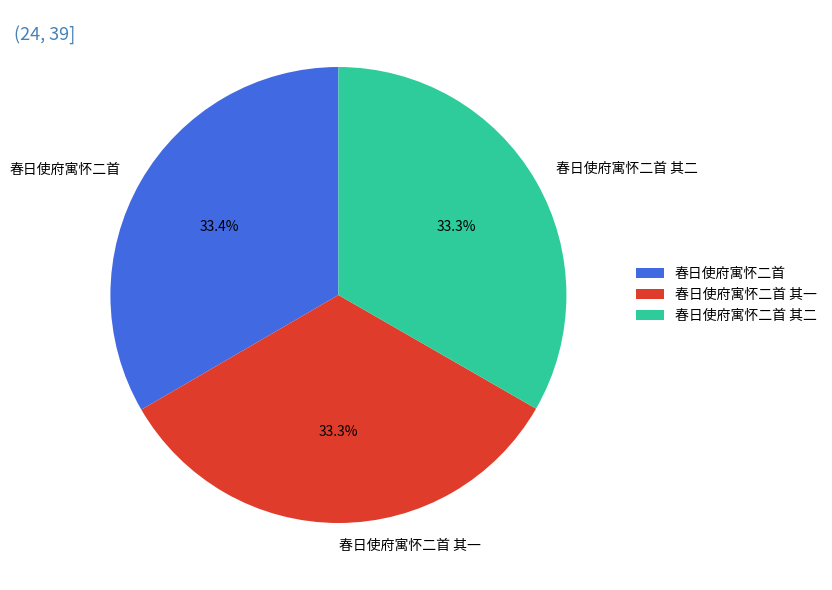

Is there any slice that represents more than half of the pie?

No